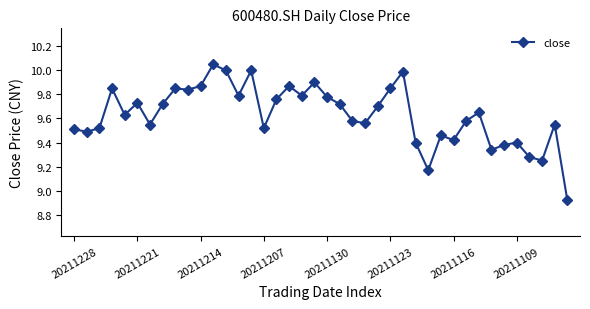

What is the sum of all values?

385.2